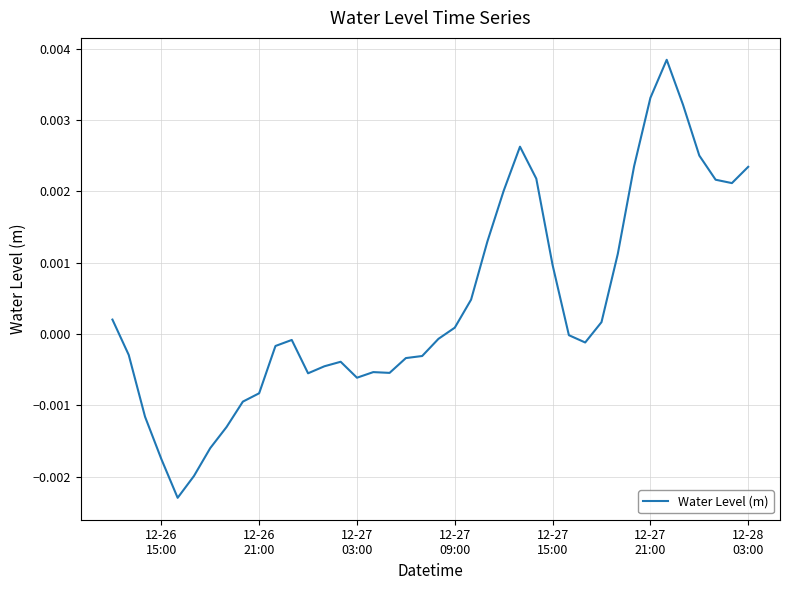

Is this an area chart (filled region under the line)?

No